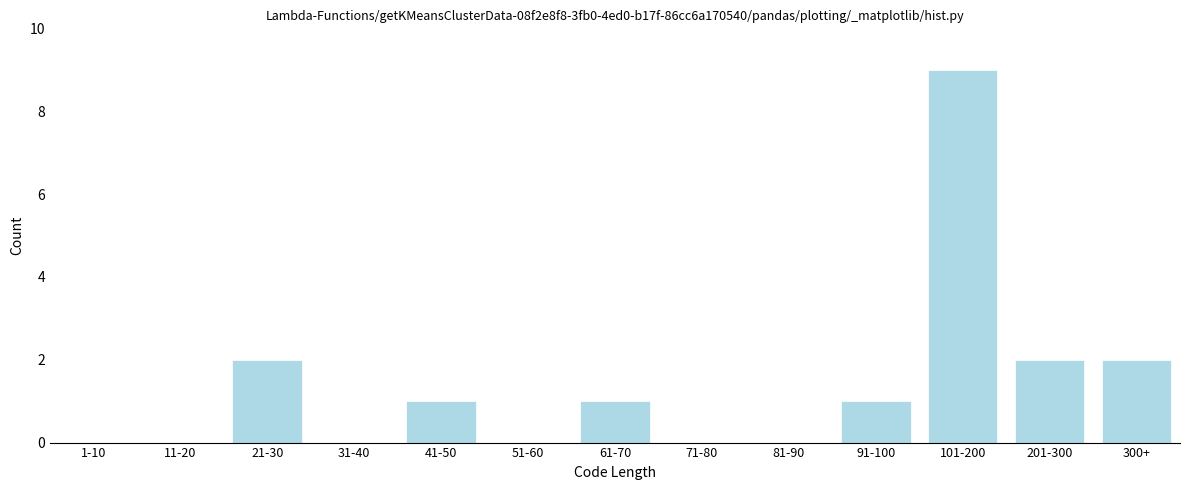

Reading left to right, list all the values displayed in this chart.

1-10=0	11-20=0	21-30=2	31-40=0	41-50=1	51-60=0	61-70=1	71-80=0	81-90=0	91-100=1	101-200=9	201-300=2	300+=2